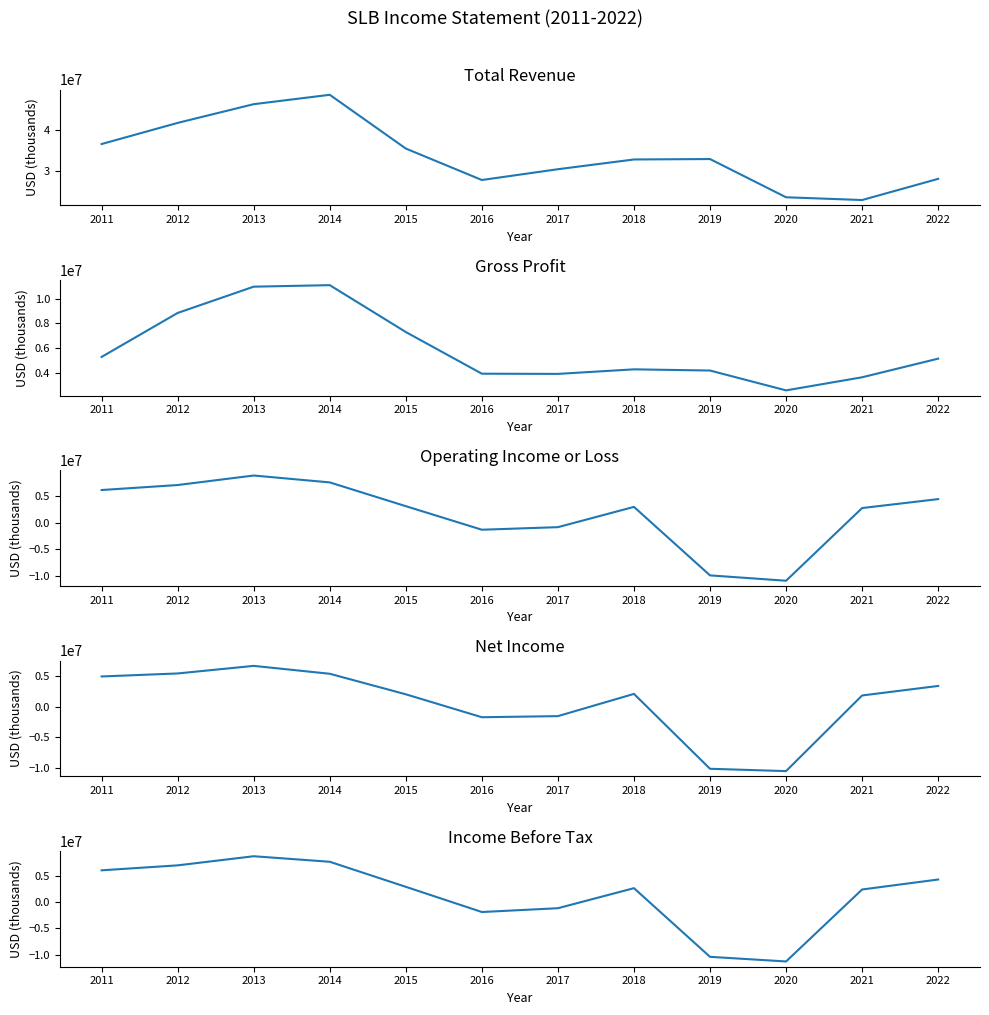

What is the maximum value shown in the chart?

48580000